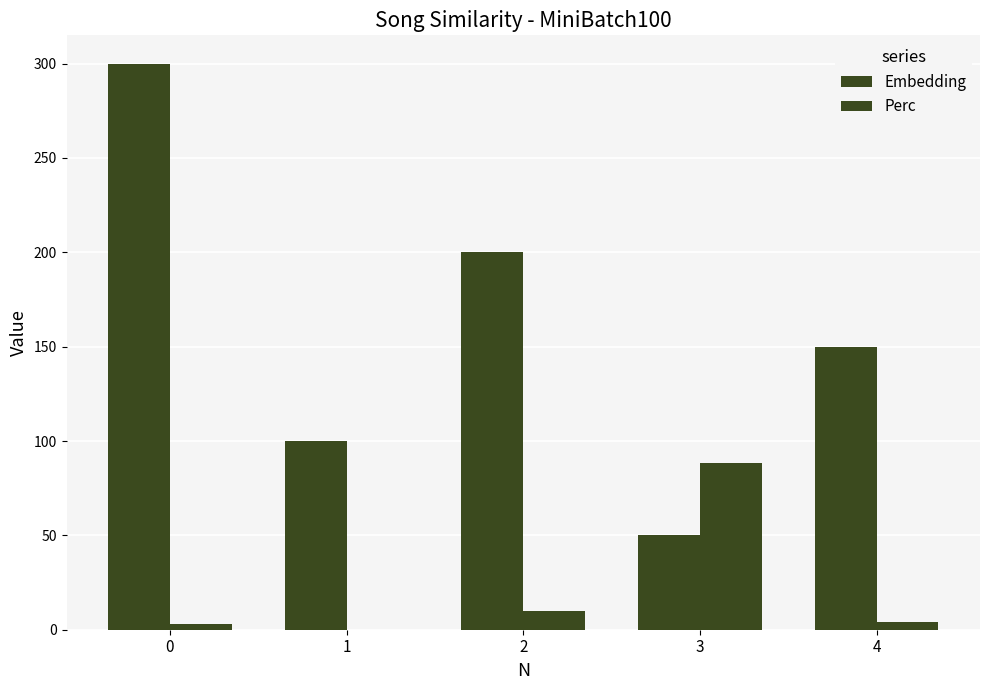

Reading right to left, transcribe all the data shown in this chart.

Embedding: 4=150.0	3=50.0	2=200.0	1=100.0	0=300.0
Perc: 4=4.3	3=88.4	2=10.1	1=0.0	0=2.9